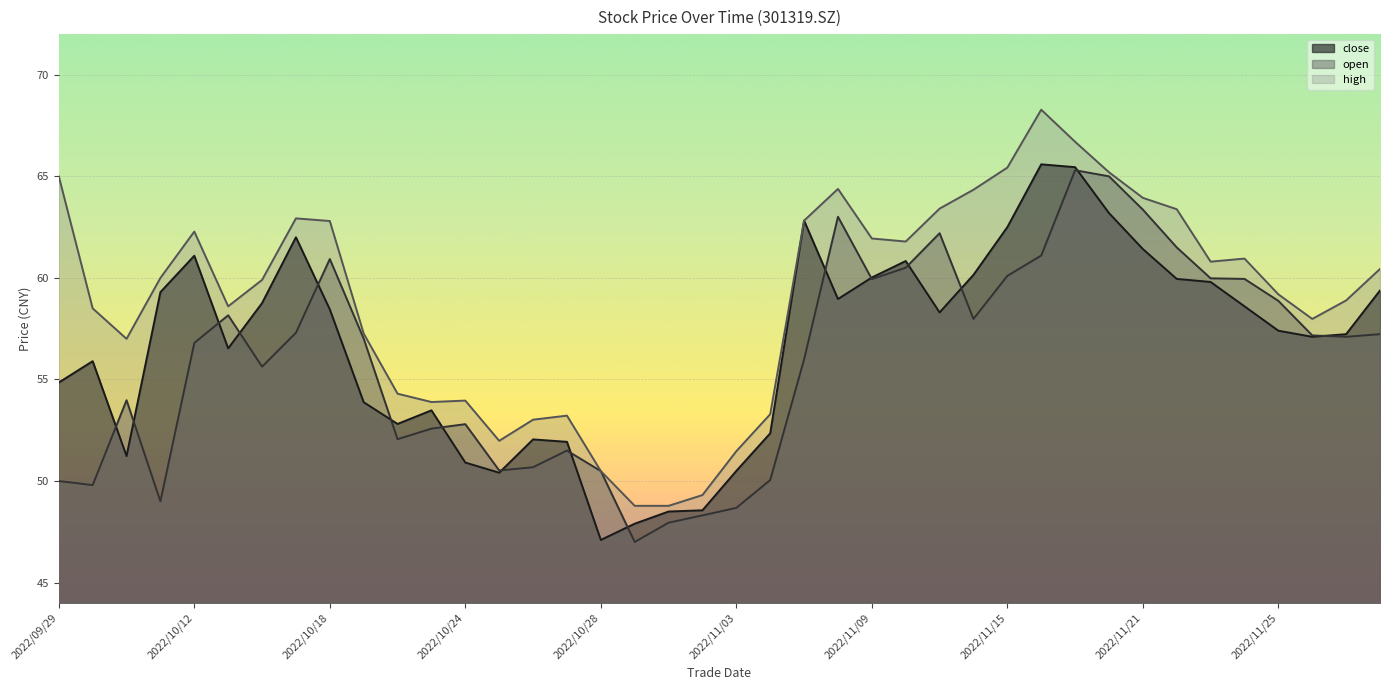

Which category has the lowest value across all series?

2022/10/31